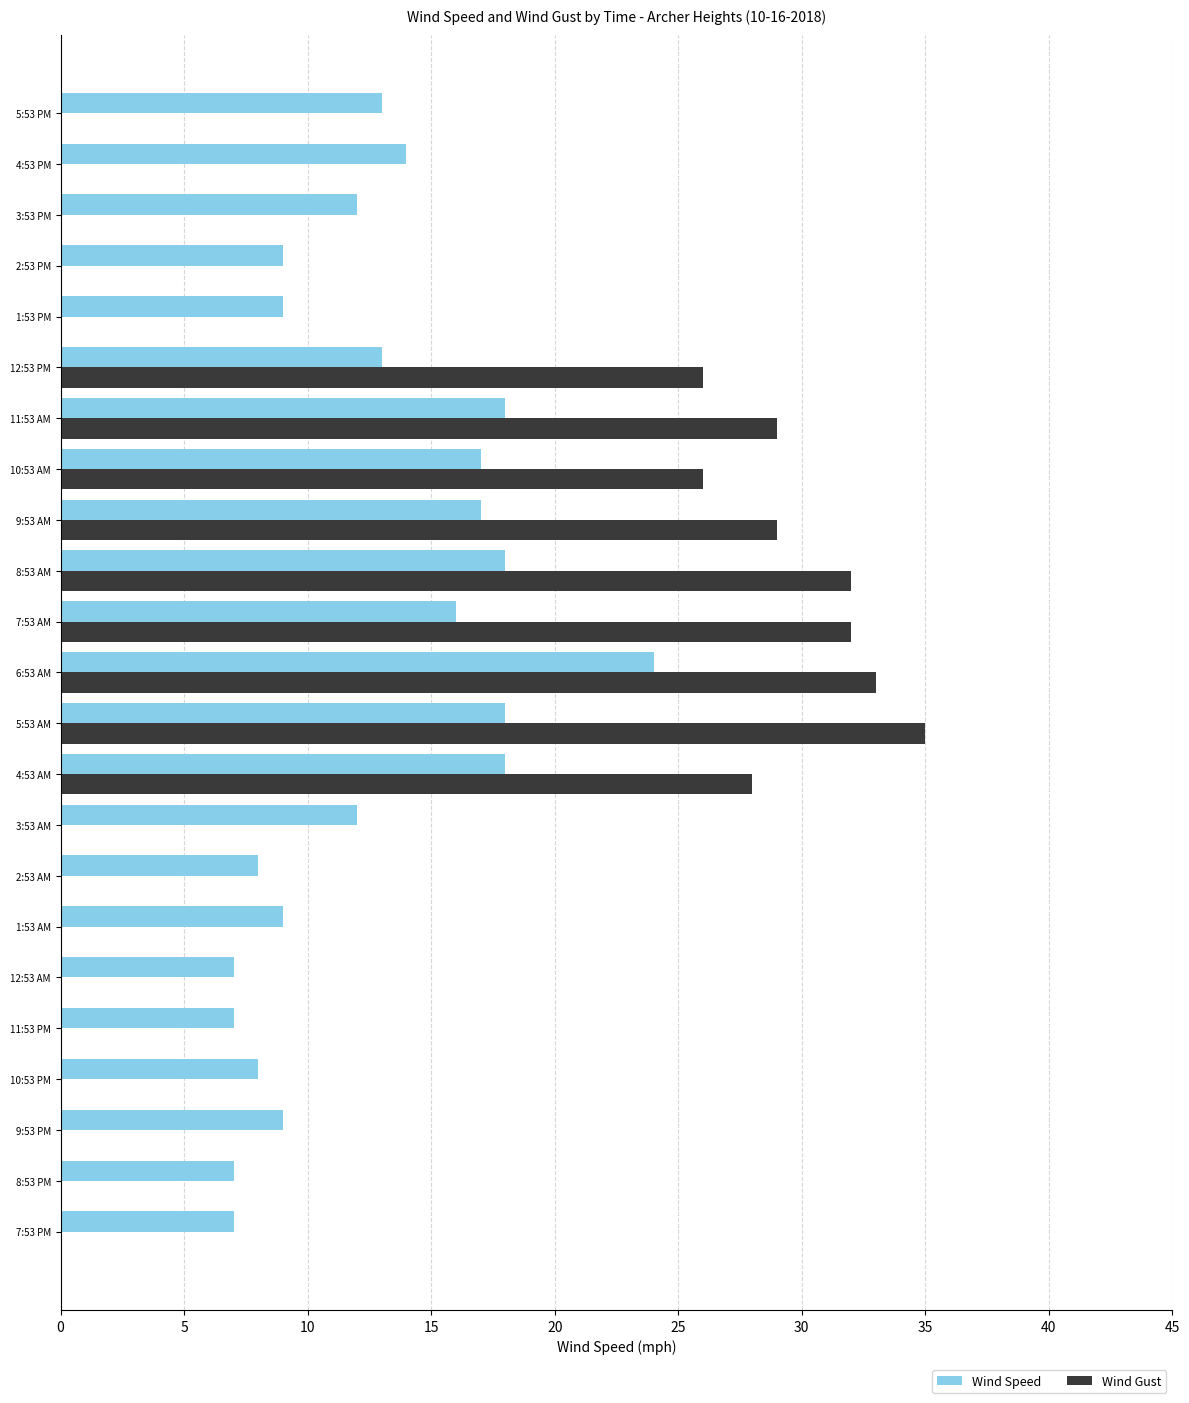

At which category is the sum across all series the highest?

6:53 AM